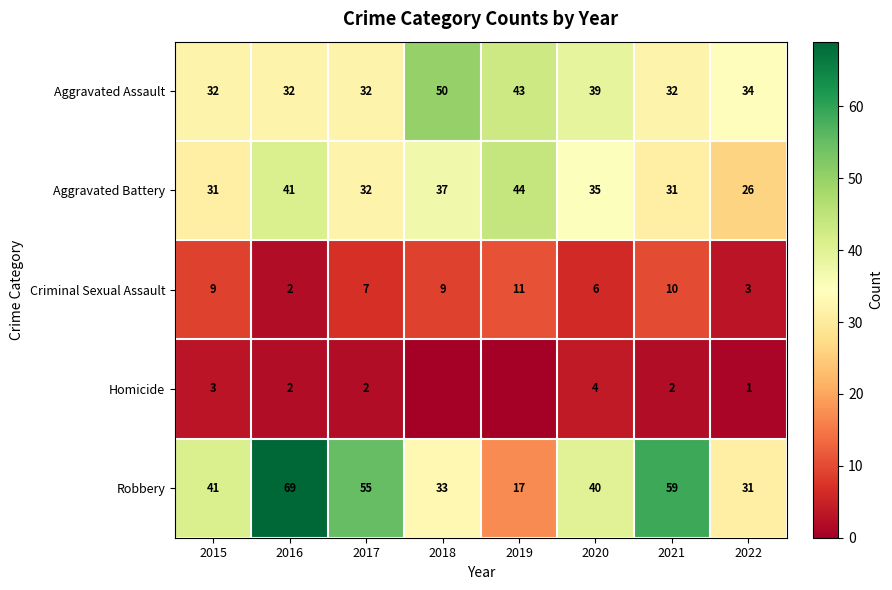

What is the difference between the Aggravated Assault values at 2021 and 2018?

18